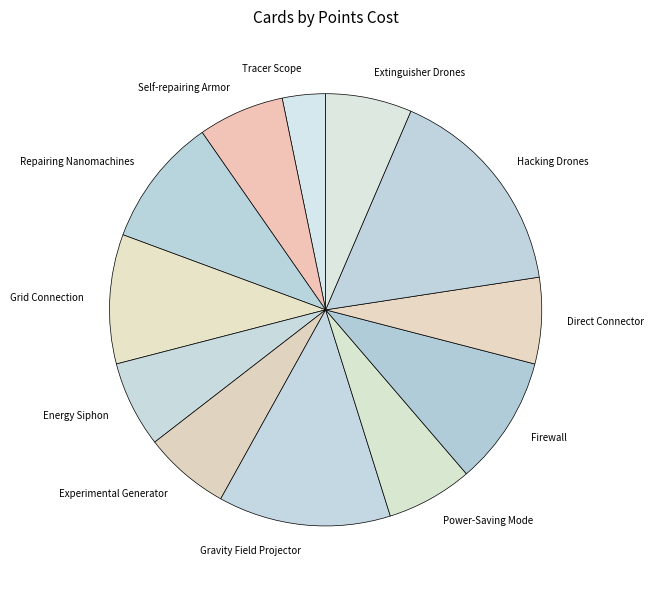

What is the largest slice in the pie chart?

Hacking Drones